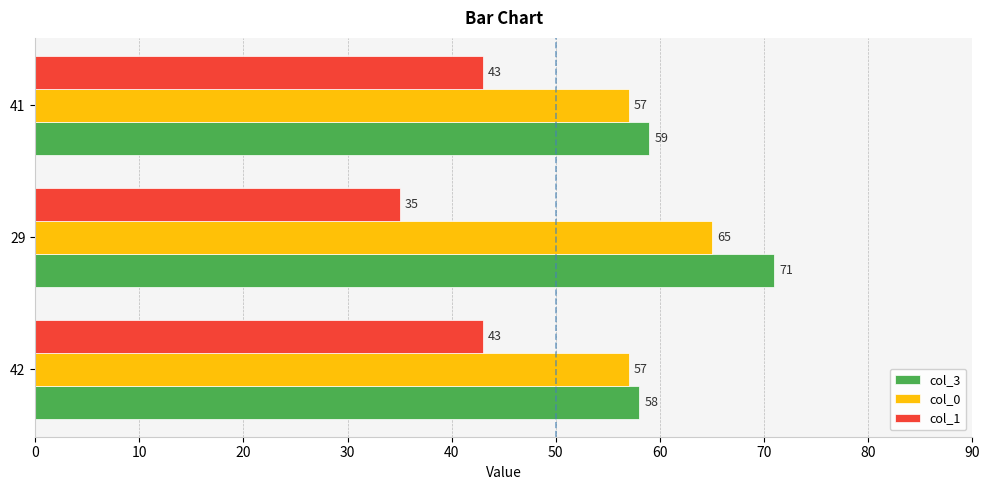

Where is col_3 nearest to the value 64?

41